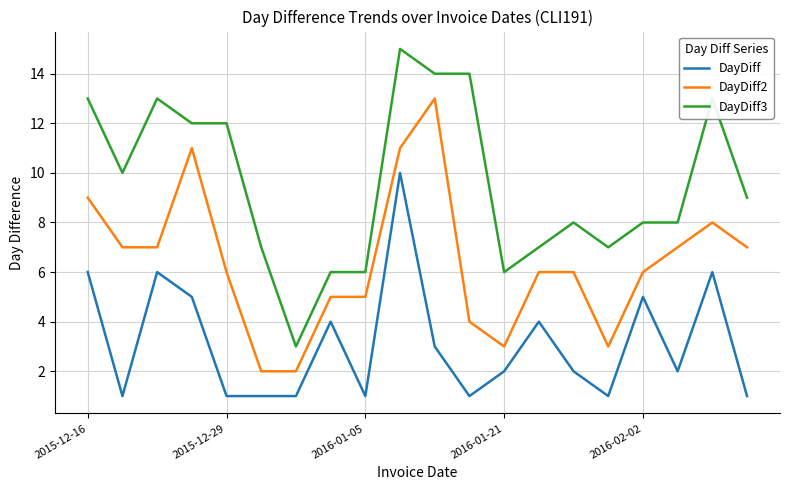

Count the number of data series in this chart.

3